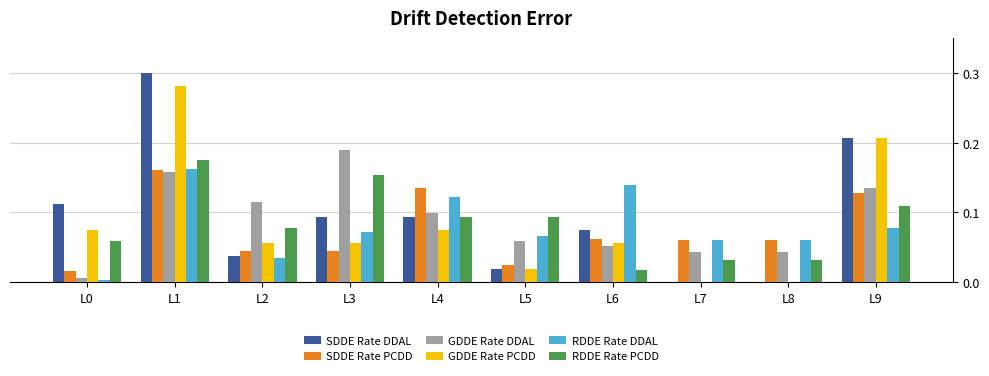

Which series has the largest total across all categories?

SDDE Rate DDAL